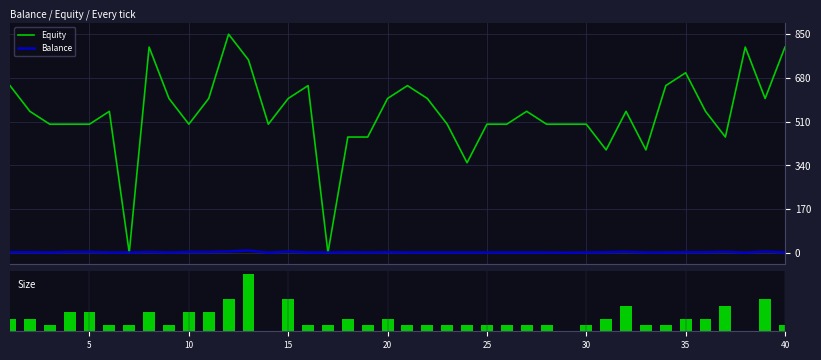

Rank the series by their maximum value, from highest to lowest.

Equity, Balance, Size